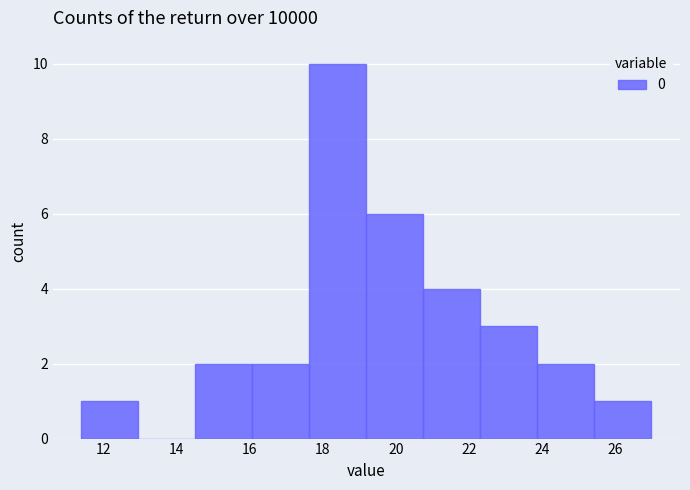

Over which range of the x-axis is the bar tallest?

17.64 to 19.20